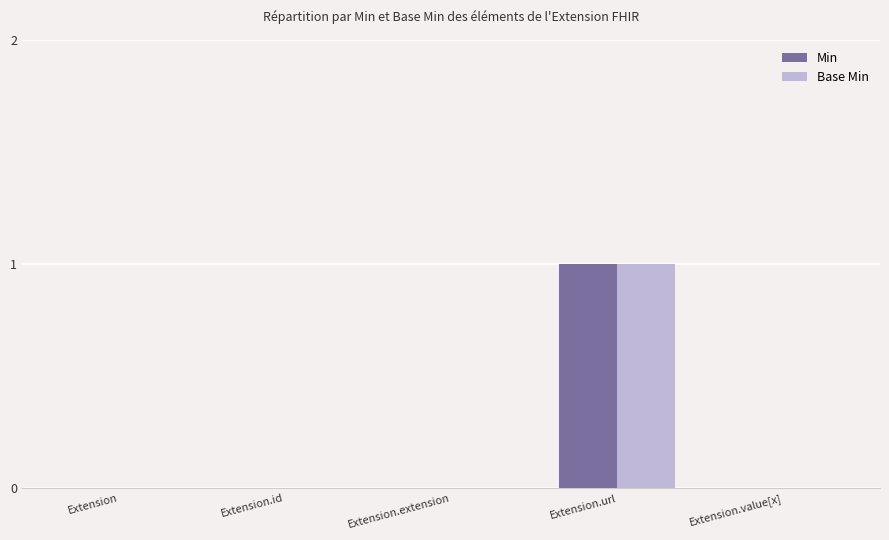

What are all the series names shown in the legend?

Min, Base Min